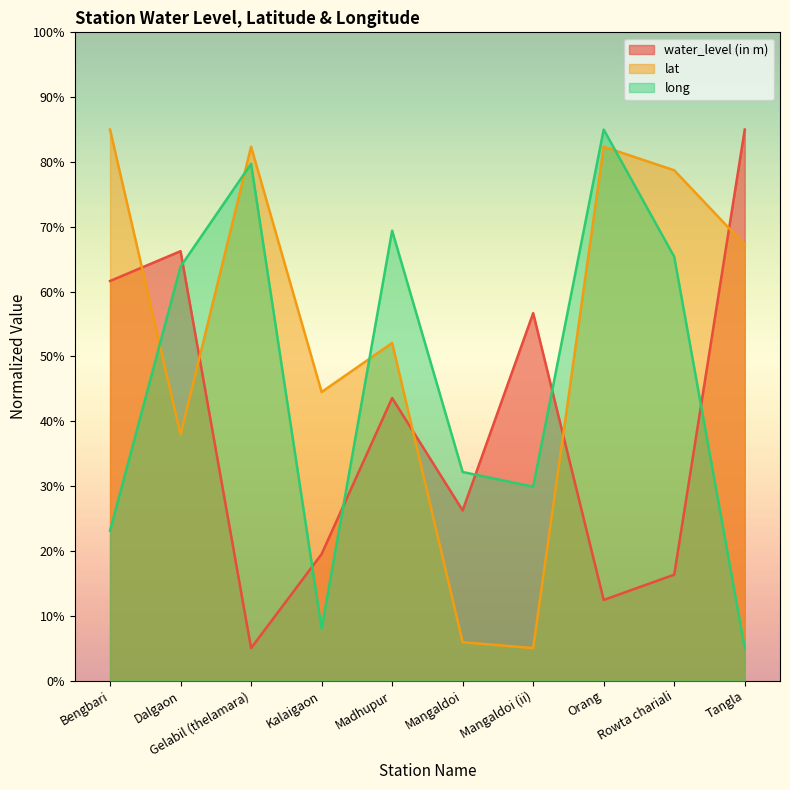

What is the difference between the second highest and minimum values in the long series?

74.7